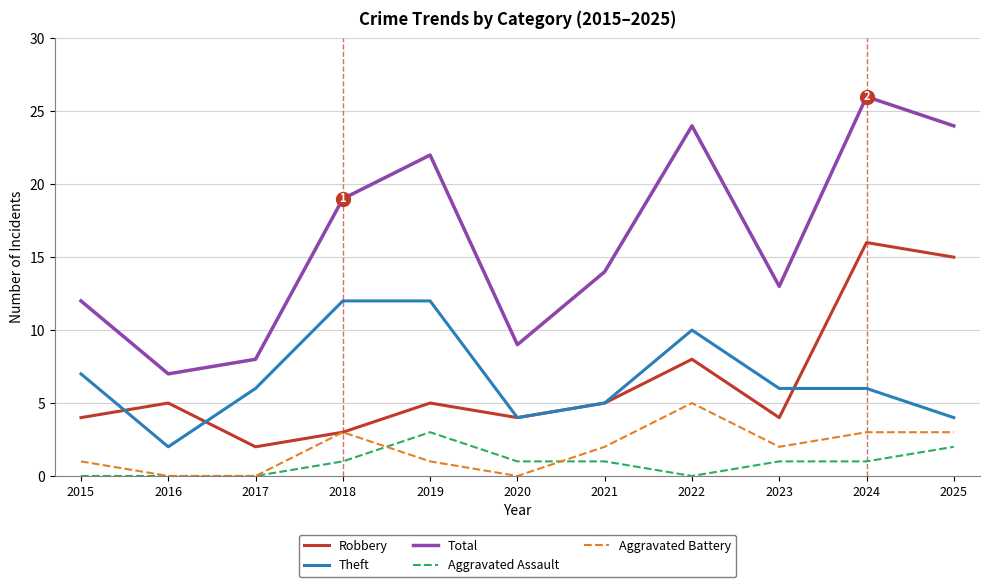

The value of Theft at 2025 is 4. True or false?

True